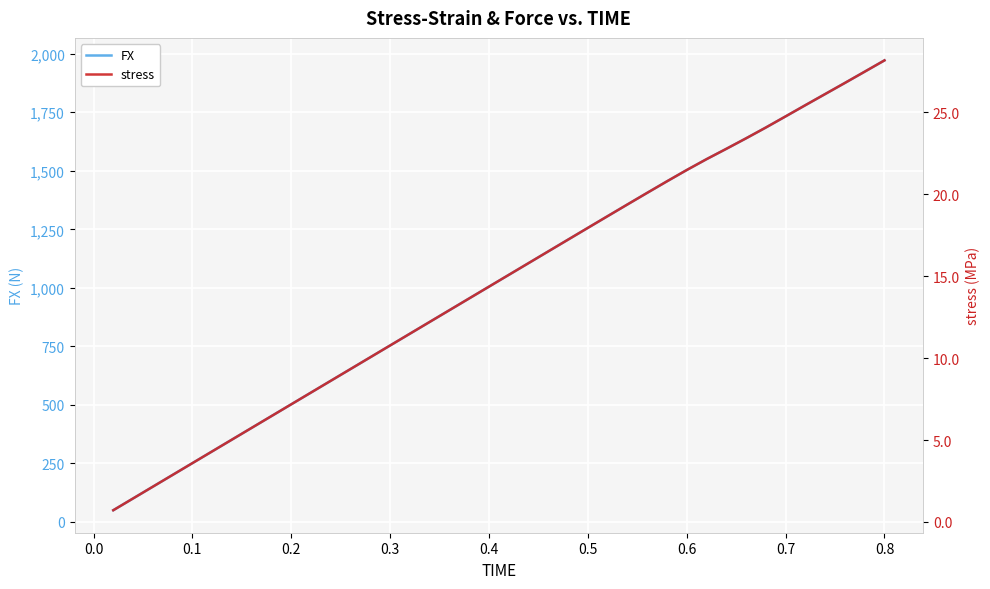

What is the average value of the FX series?

1023.5